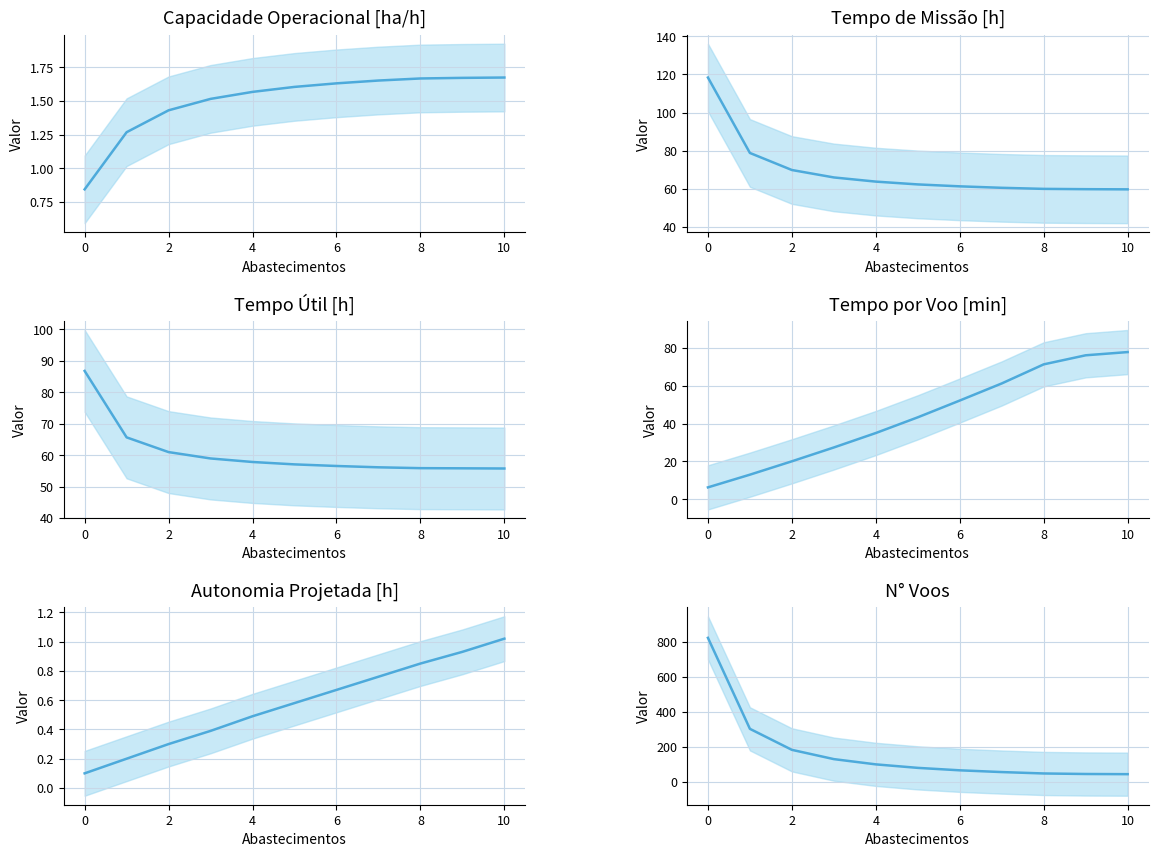

True or false: Capacidade operacional [ha/h] and Tempo por voo [min] intersect in this chart.

False